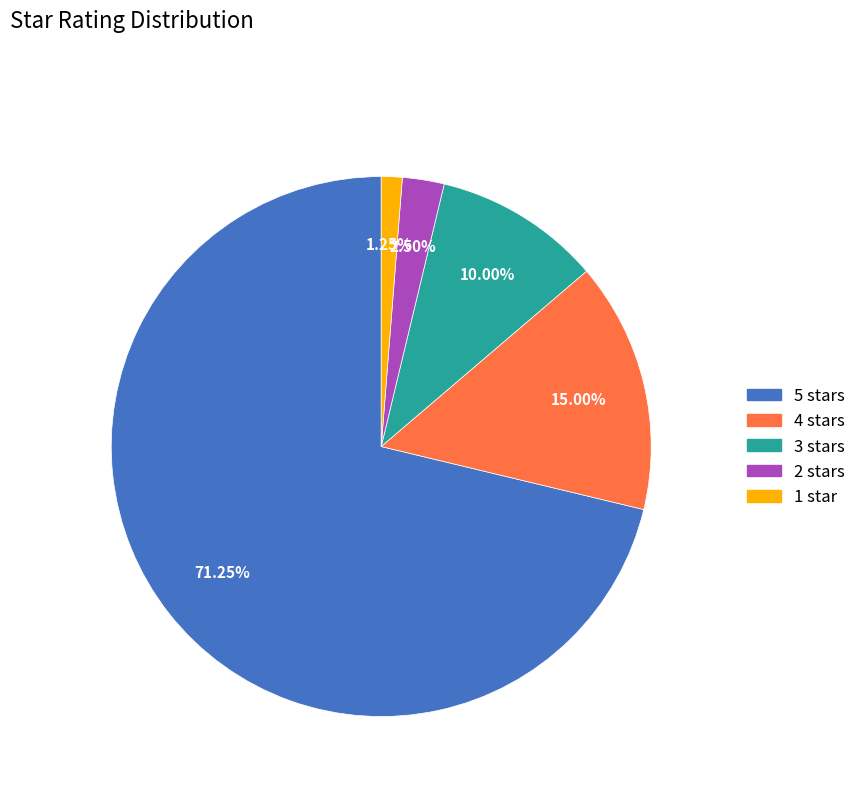

Which slice is the largest?

5 stars